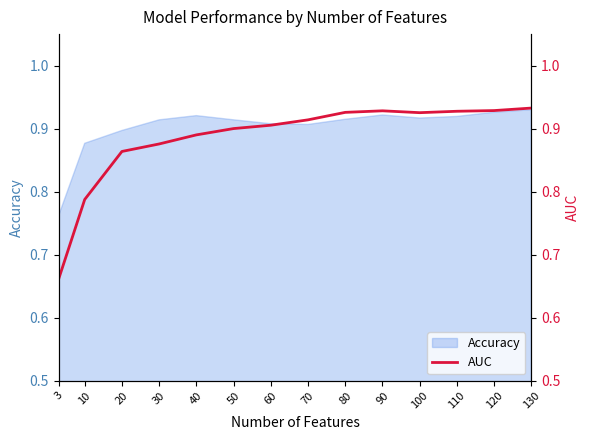

Reading left to right, what are all the values shown in this chart?

0.7	0.8	0.9	0.9	0.9	0.9	0.9	0.9	0.9	0.9	0.9	0.9	0.9	0.9